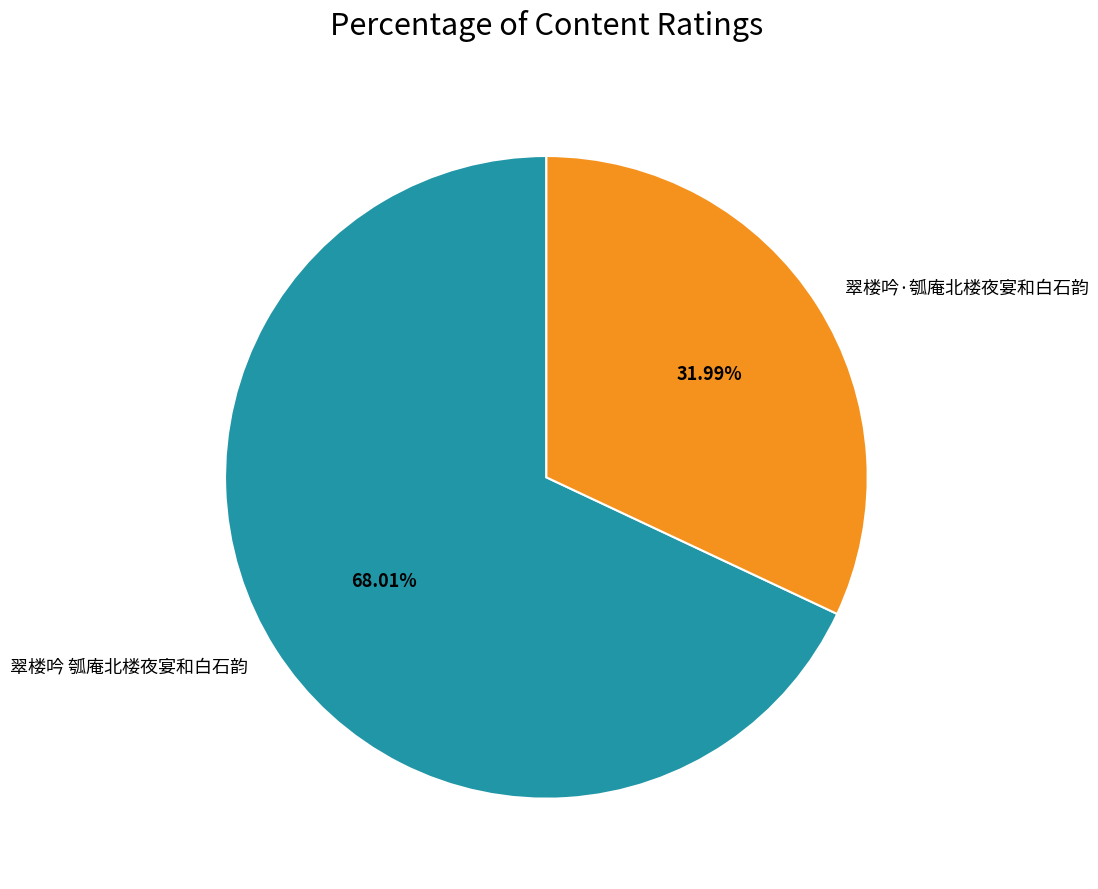

To the nearest percent, what is the difference between the 翠楼吟·瓠庵北楼夜宴和白石韵 and 翠楼吟 瓠庵北楼夜宴和白石韵 slice percentages?

36%